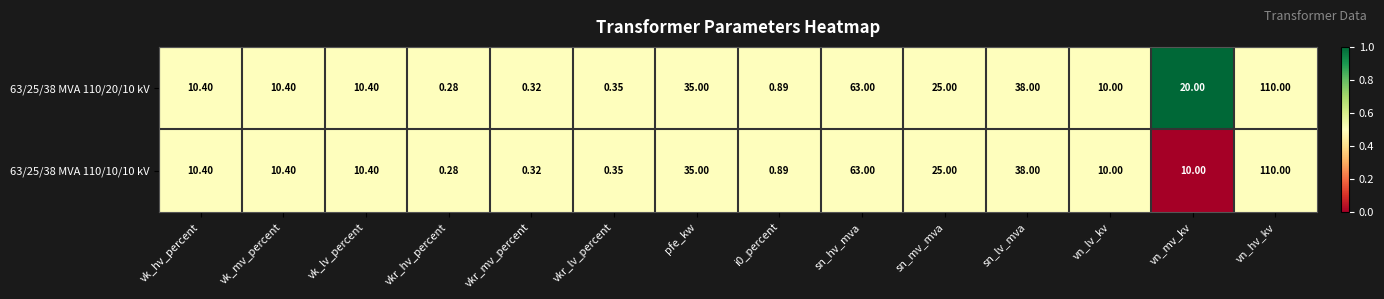

What is the maximum value shown in the chart?

110.0